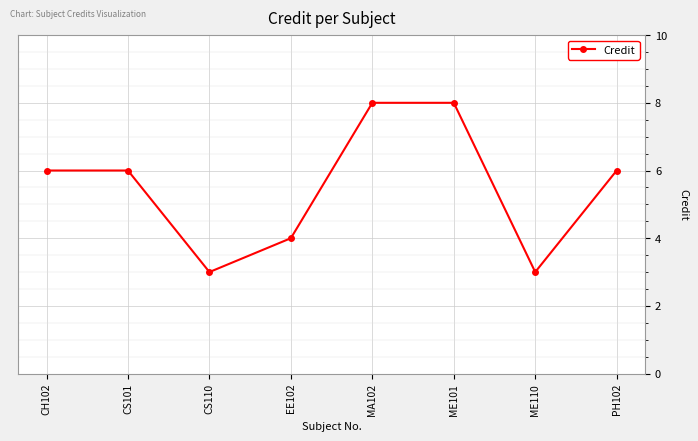

What is the difference between the maximum and minimum values?

5